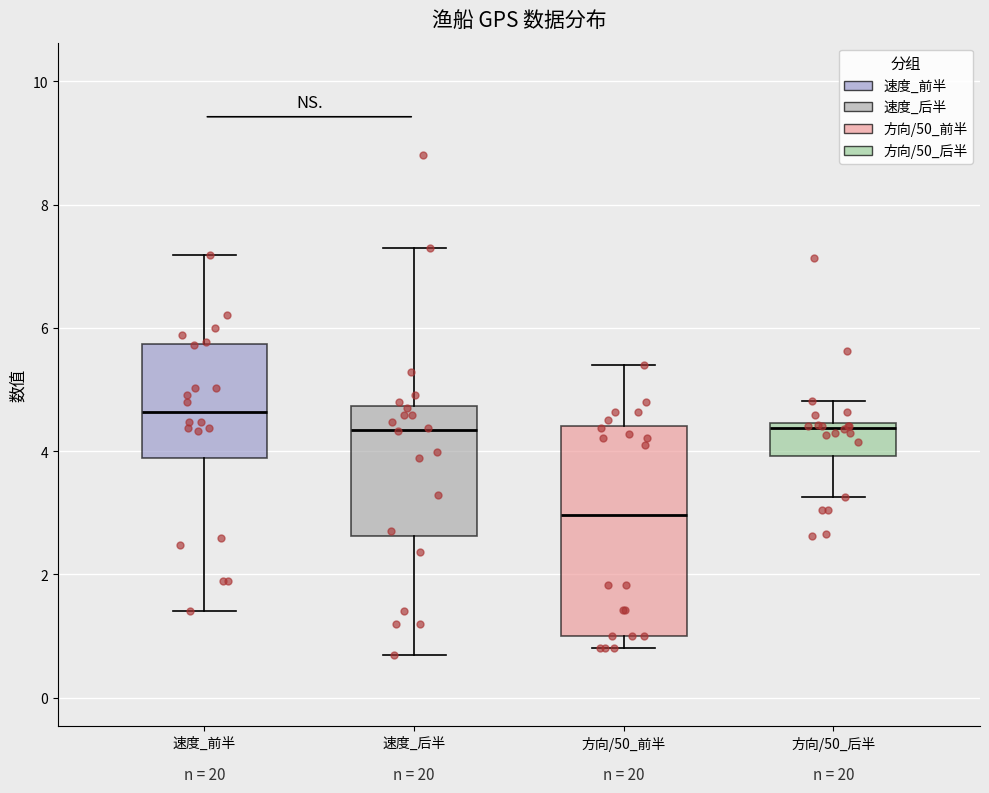

Where is the upper edge of the box for 方向/50_后半 on the y-axis? The values are not printed on the chart, so give them approximately, as read against the axis.

4.4